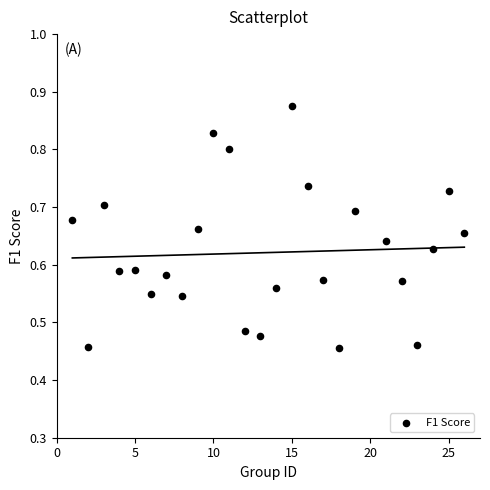

What is the range of Y values (max minus min)?

0.4